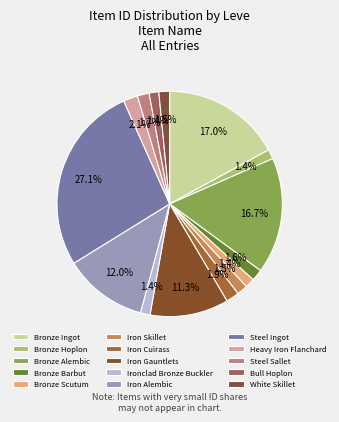

How many slices are in this pie chart?

15